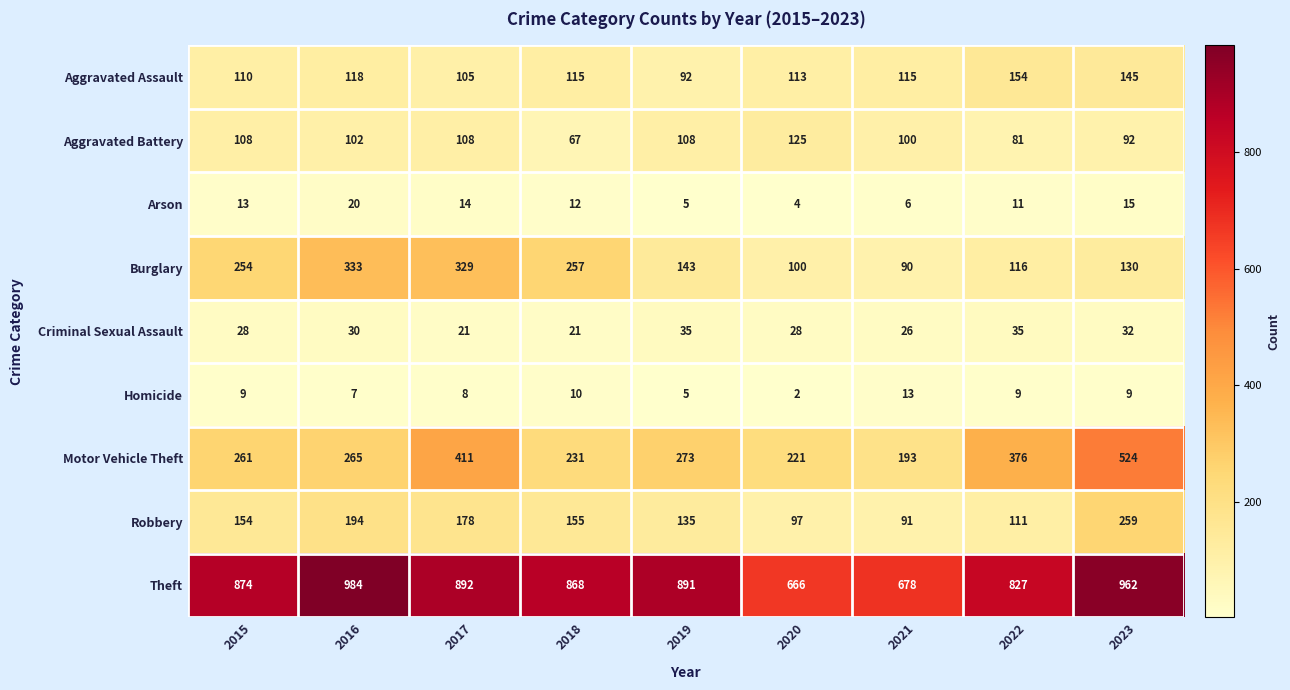

Which series has the largest total across all categories?

Theft